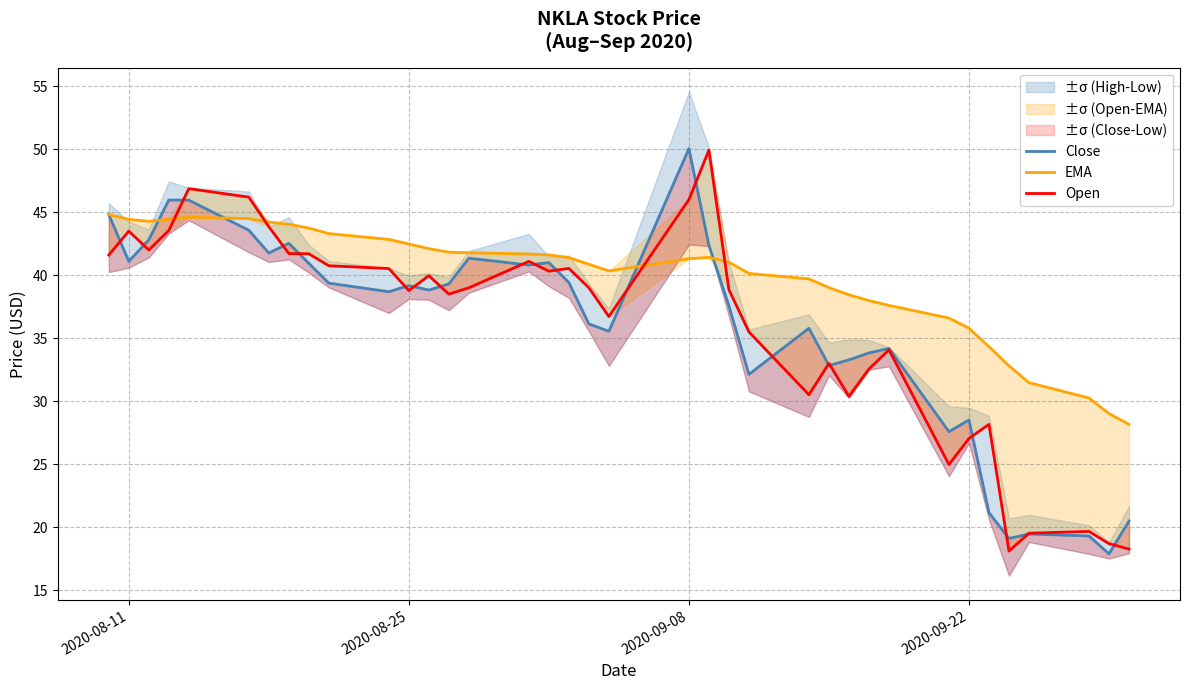

In EMA, how many points are higher than both neighbors (excluding endpoints)?

2